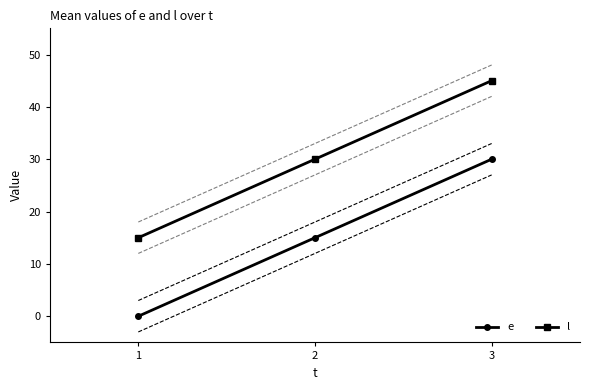

What is the value of the l point at the 1st from the left?

15